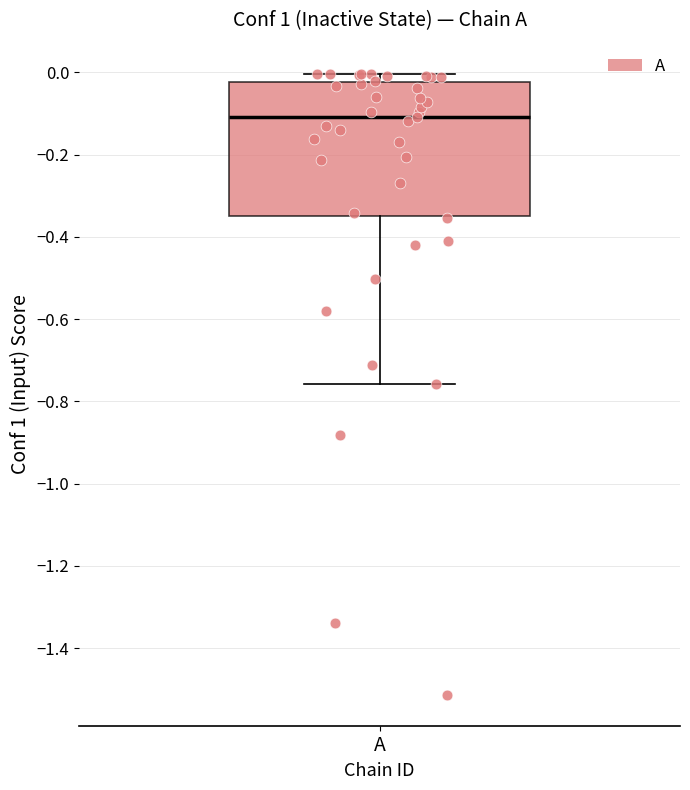

Transcribe this box plot: give where the median line is, the range the box spans, and where the two whiskers end, as read against the y-axis. The values are not printed on the chart, so give them approximately, as read against the axis.

median -0.10, box -0.34 to -0.02, whiskers -0.76 to 0.00